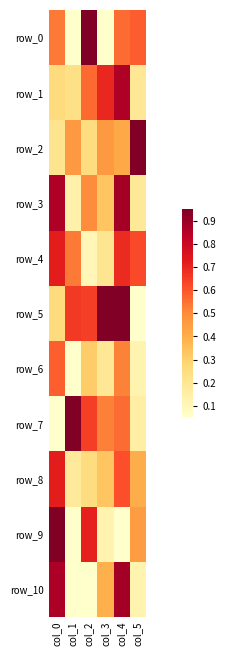

What is the total value across all series at col_5?

3.8